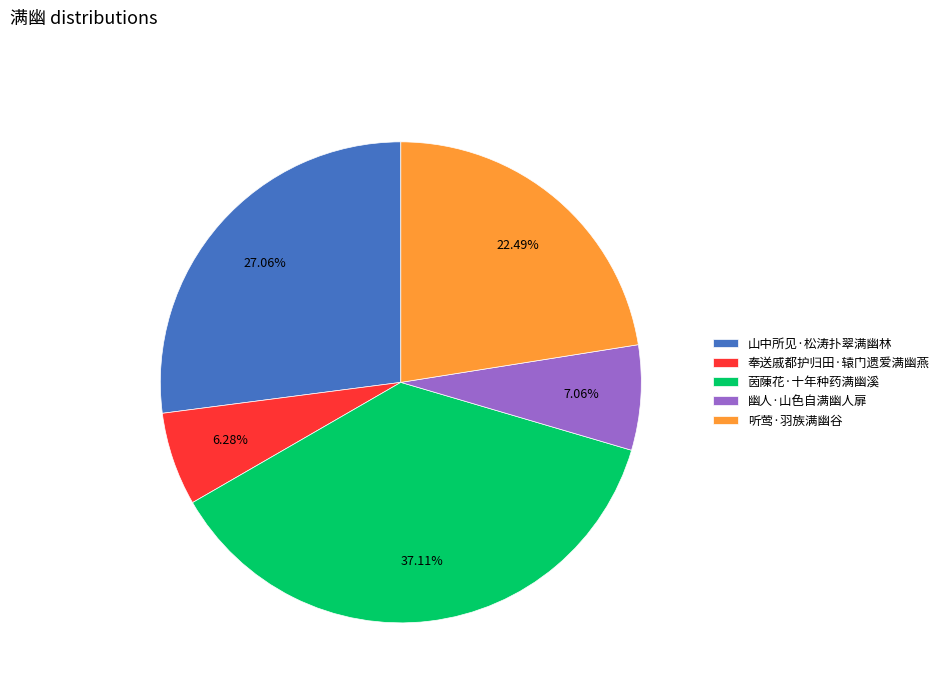

Which has a higher value, 听莺·羽族满幽谷 or 幽人·山色自满幽人扉?

听莺·羽族满幽谷